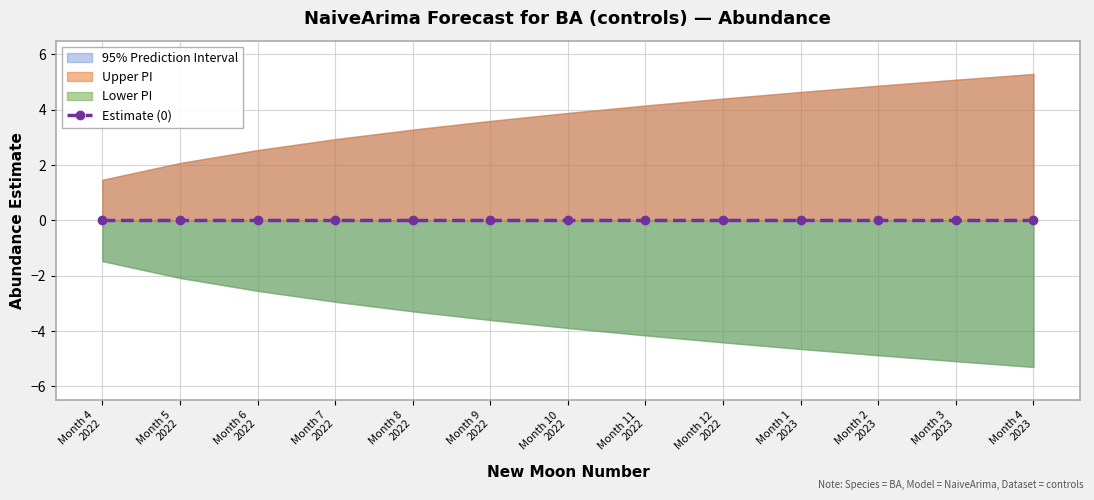

List the labels in order of upper_pi value, smallest first.

Month 4
2022, Month 5
2022, Month 6
2022, Month 7
2022, Month 8
2022, Month 9
2022, Month 10
2022, Month 11
2022, Month 12
2022, Month 1
2023, Month 2
2023, Month 3
2023, Month 4
2023